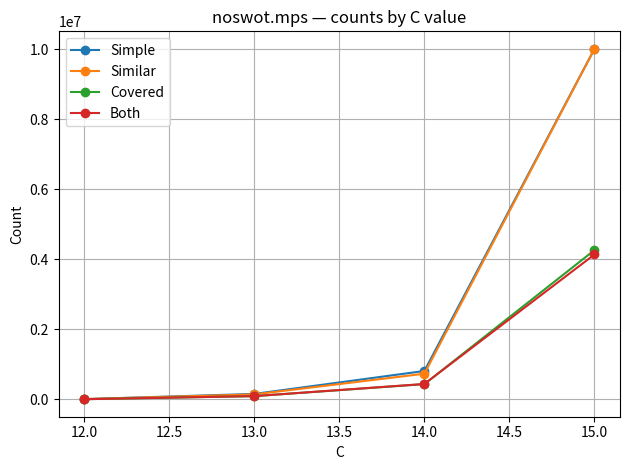

Is this an area chart (filled region under the line)?

No